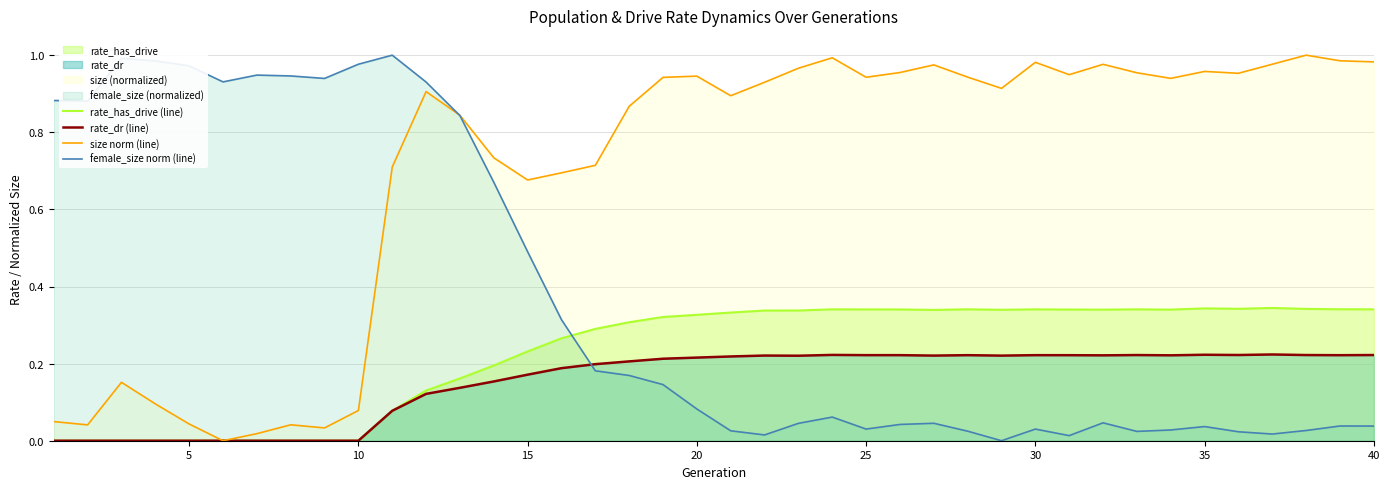

The rate_dr (line) series shows 0.4 at 30. True or false?

False